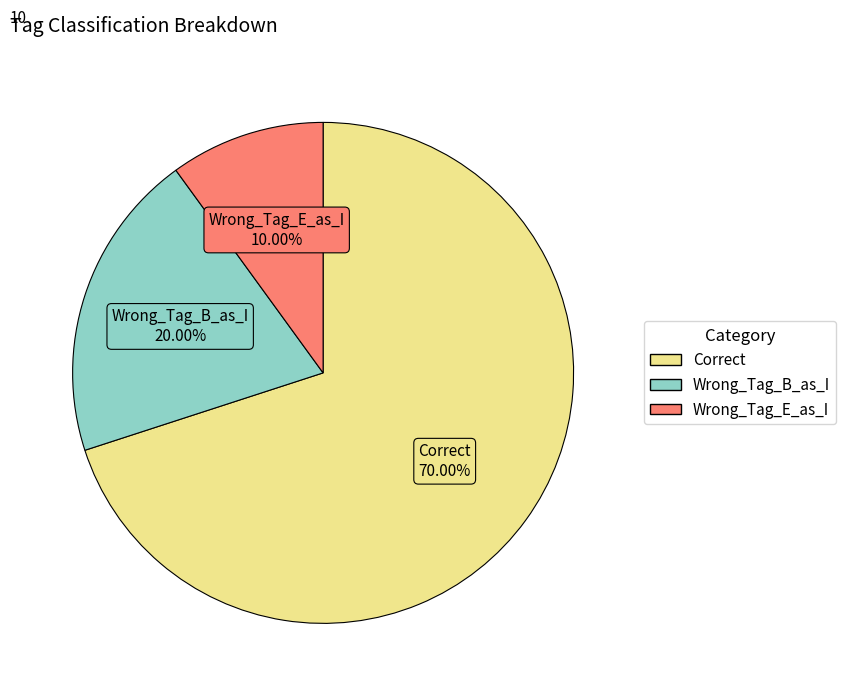

To the nearest percent, what portion does Wrong_Tag_E_as_I represent?

10%